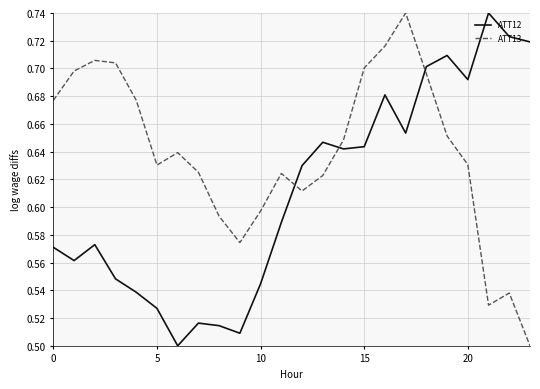

How many times do ATT13 and ATT12 cross each other?

3